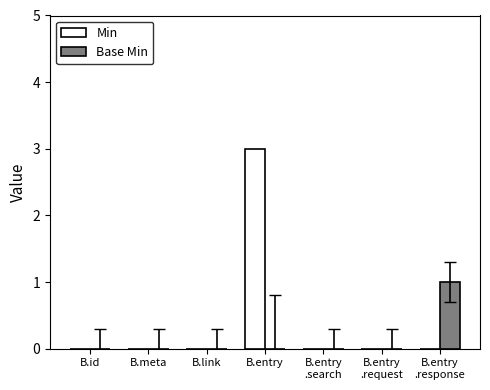

What is the highest value of the Min series?

3